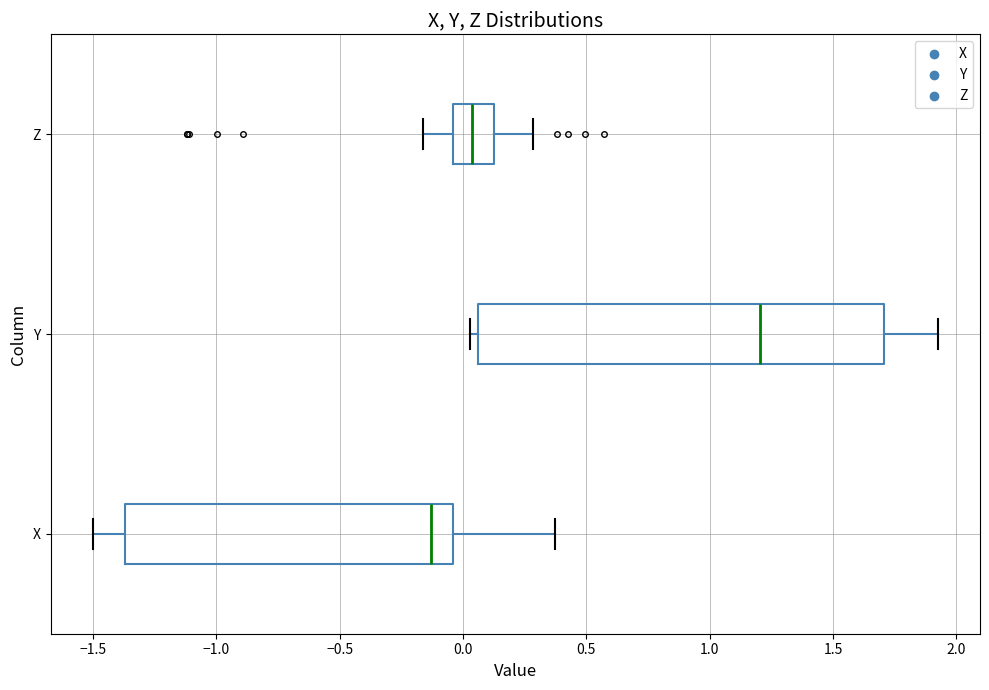

Reading bottom to top, transcribe this box plot: for each box, give where its median line is, the range the box spans, and where its two whiskers end, as read against the x-axis. The values are not printed on the chart, so give them approximately, as read against the axis.

X: median -0.15, box -1.35 to -0.05, whiskers -1.50 to 0.35
Y: median 1.20, box 0.05 to 1.70, whiskers 0.05 (just left of the box's left edge) to 1.90
Z: median 0.05, box -0.05 to 0.15, whiskers -0.15 to 0.30